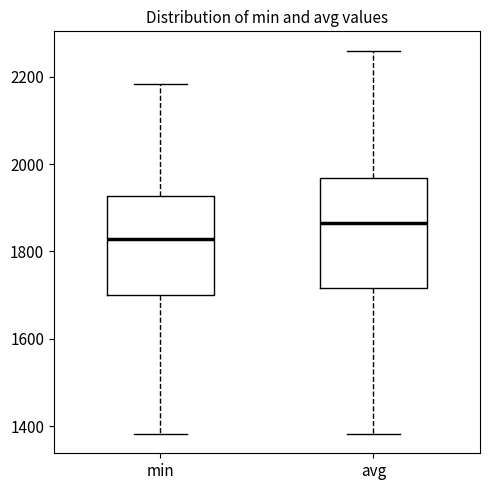

Reading left to right, read every box against the y-axis: the position of its median line, the range the box covers, and the ends of its whiskers. The values are not printed on the chart, so give them approximately, as read against the axis.

min: median 1820, box 1700 to 1920, whiskers 1380 to 2180
avg: median 1860, box 1720 to 1960, whiskers 1380 to 2260